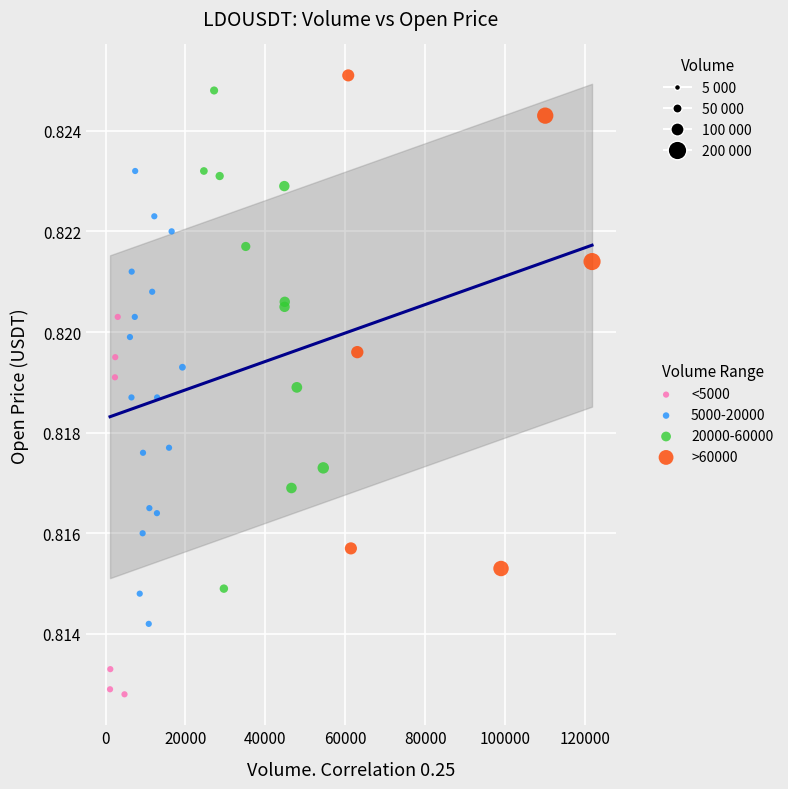

Which series contains the lowest Y value?

<5000